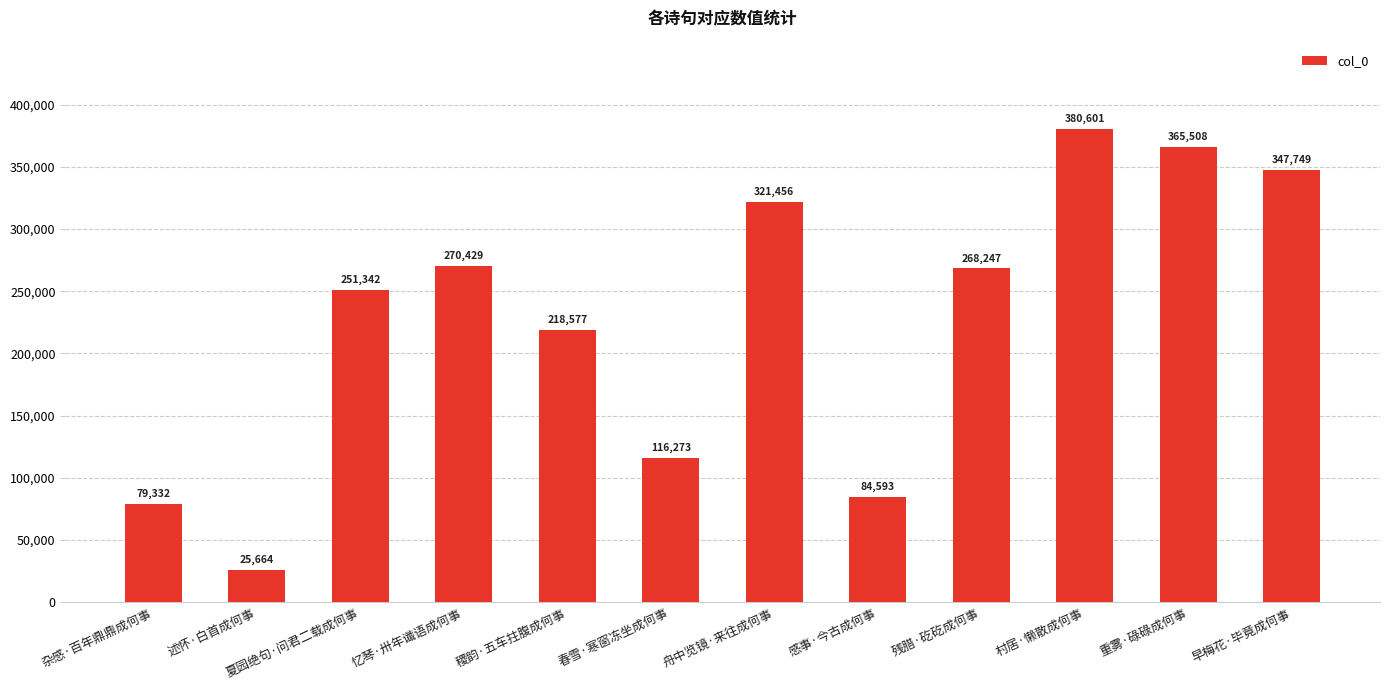

What is the value of the 6th bar from the left?

116273